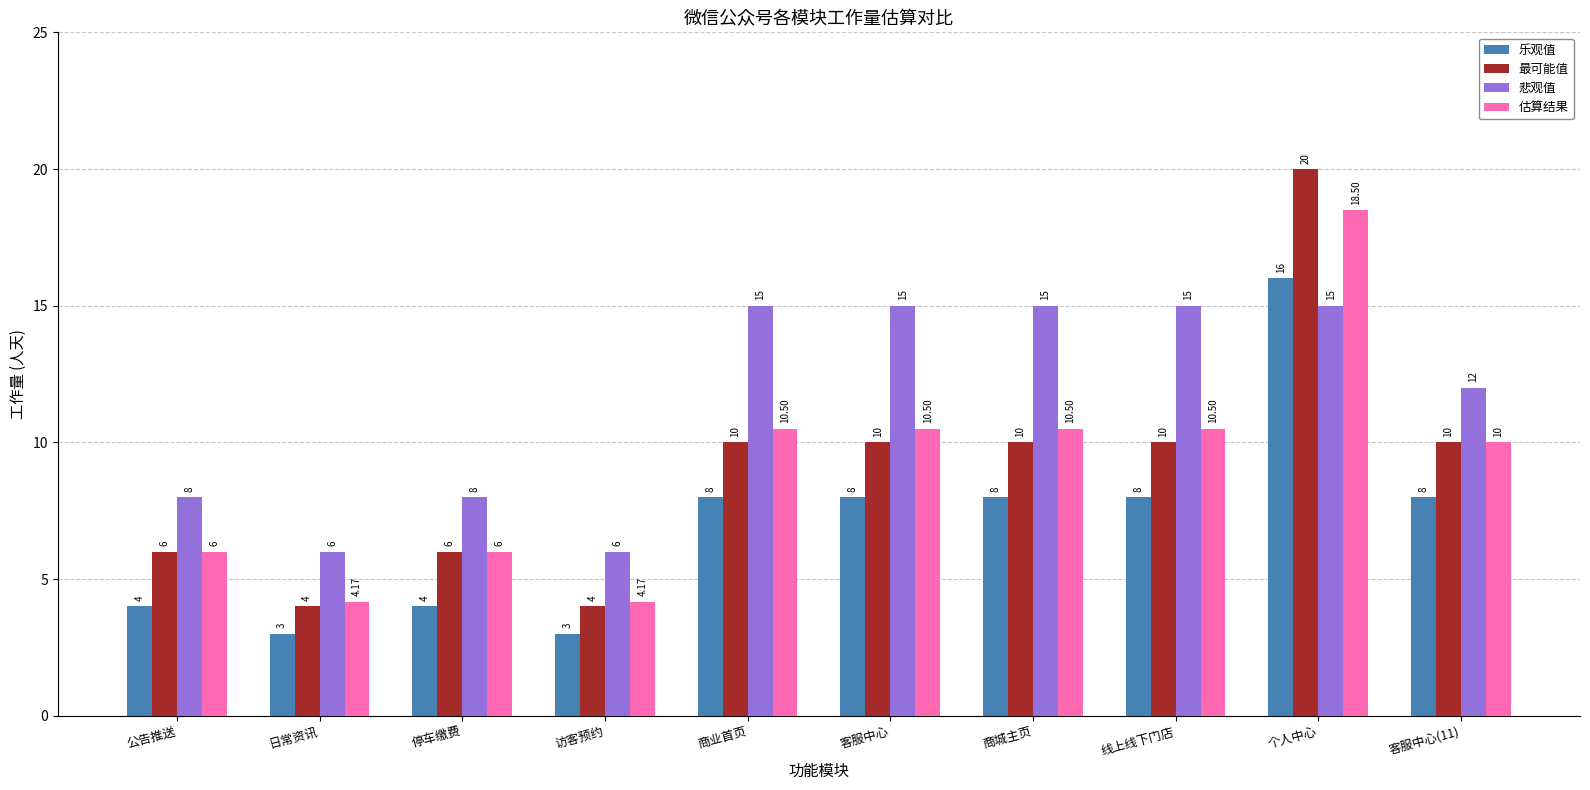

Between 访客预约 and 客服中心, which series saw the biggest shift?

悲观值